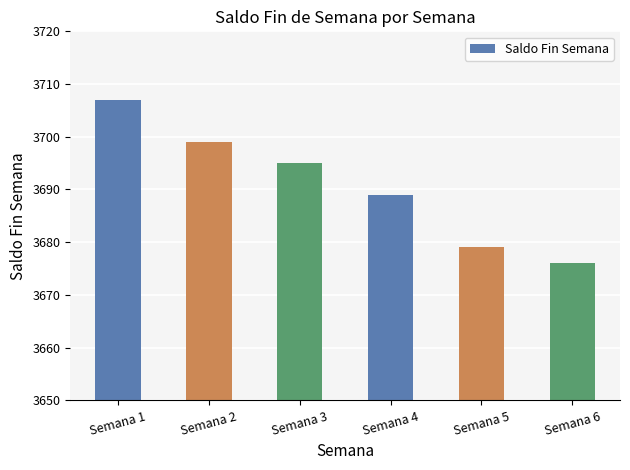

What is the difference between the second highest and minimum values?

23